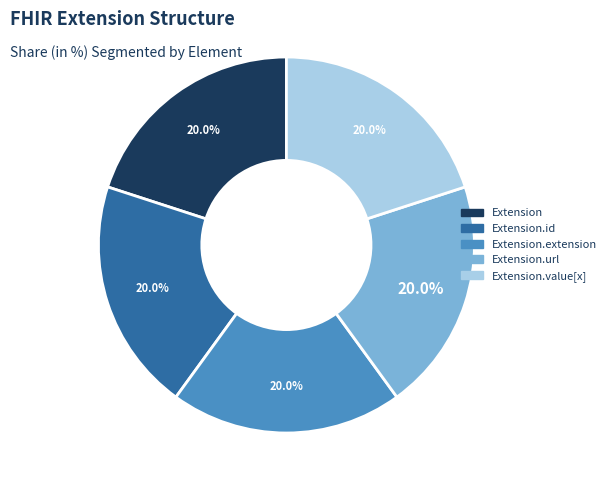

Is there any slice that represents more than half of the pie?

No